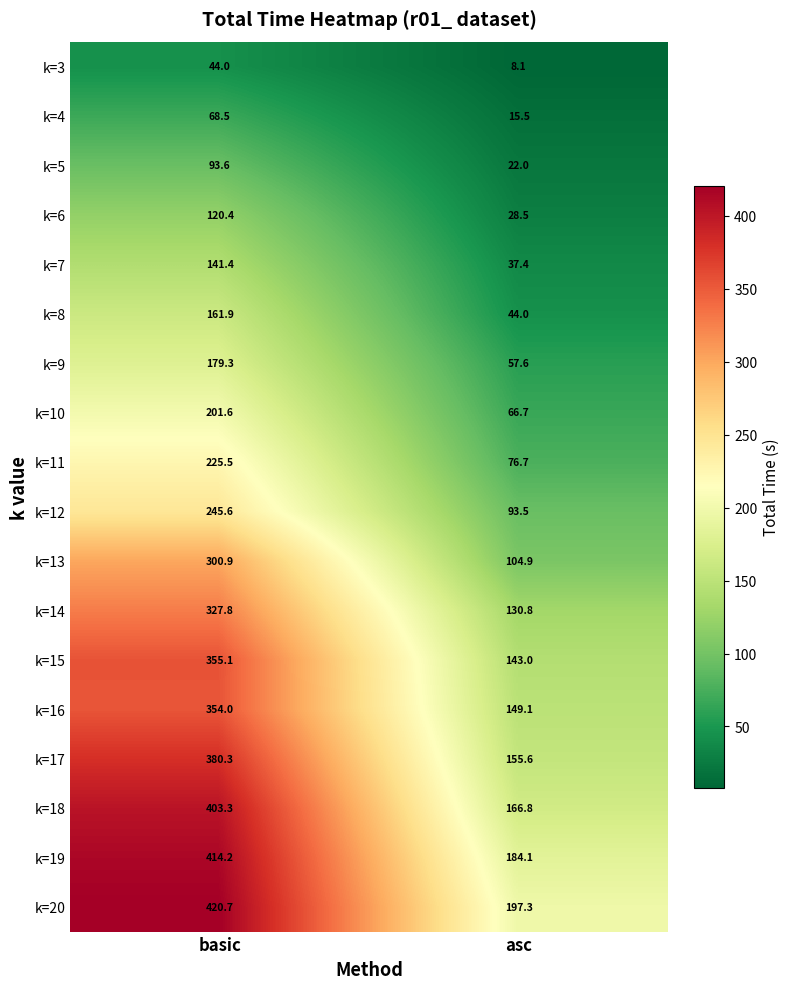

Count the number of data series in this chart.

18